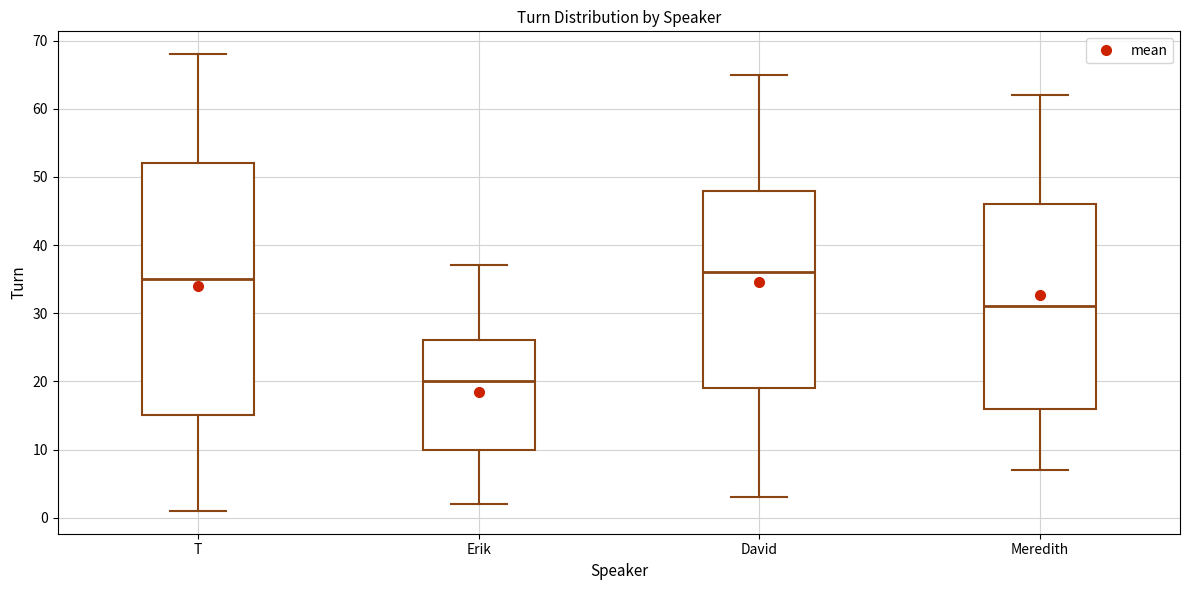

Where is the lower edge of the box for David on the y-axis? The values are not printed on the chart, so give them approximately, as read against the axis.

19